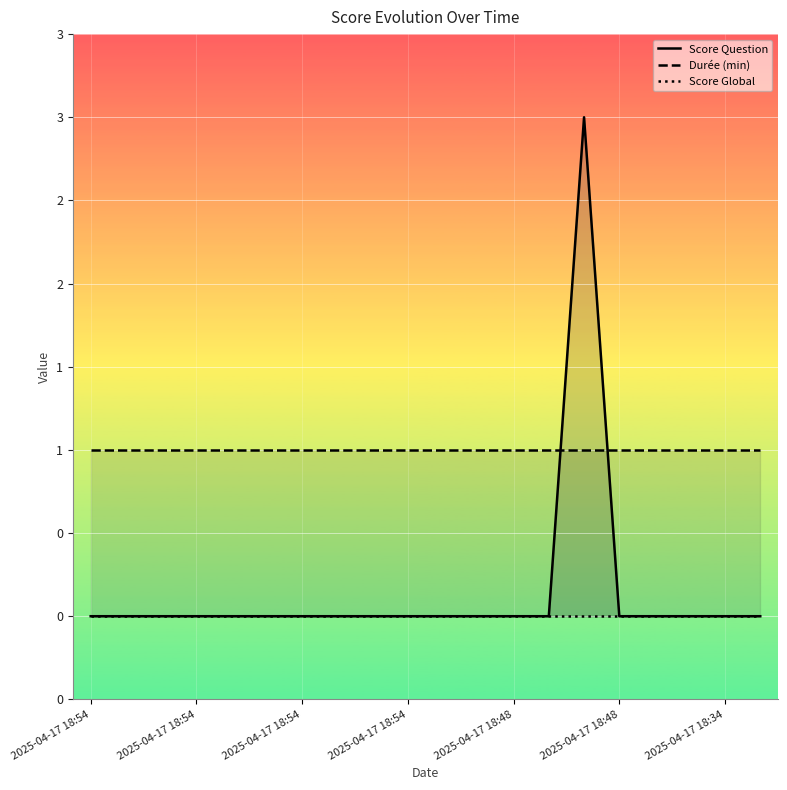

Which category has the highest value in the Durée (min) series?

2025-04-17 18:54